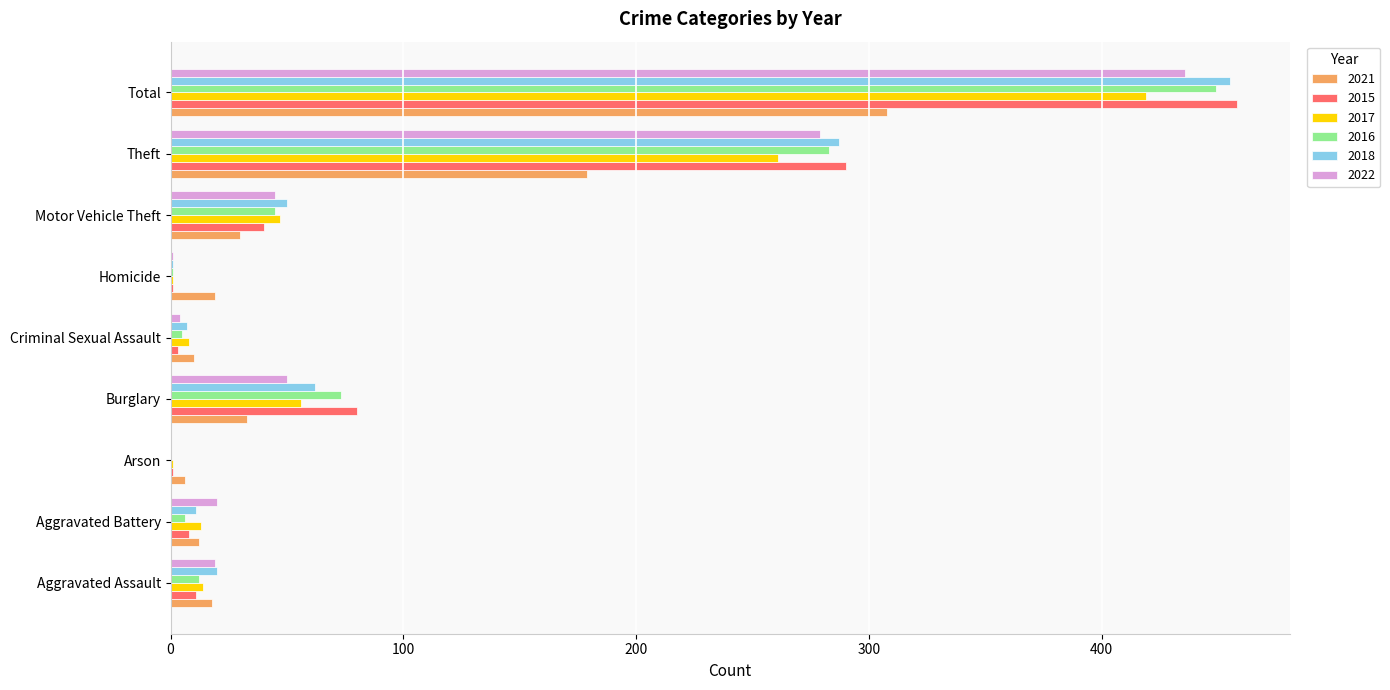

Is it true that 2022 equals 13 at Burglary?

False